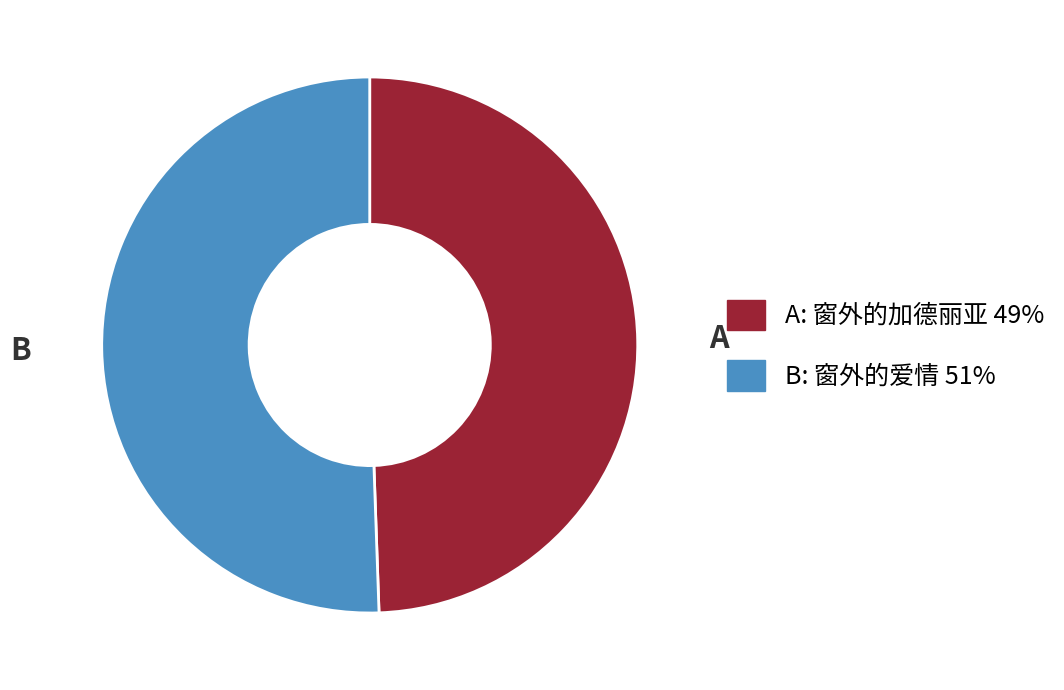

Is it true that B is 51% of the pie?

True